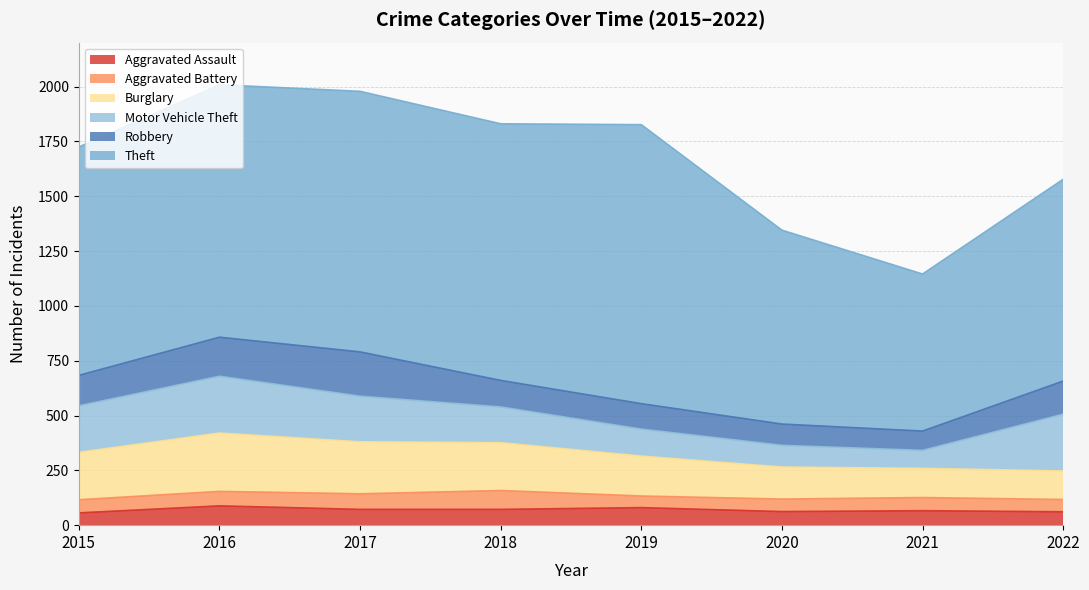

Which series changed the most between 2015 and 2016?

Theft